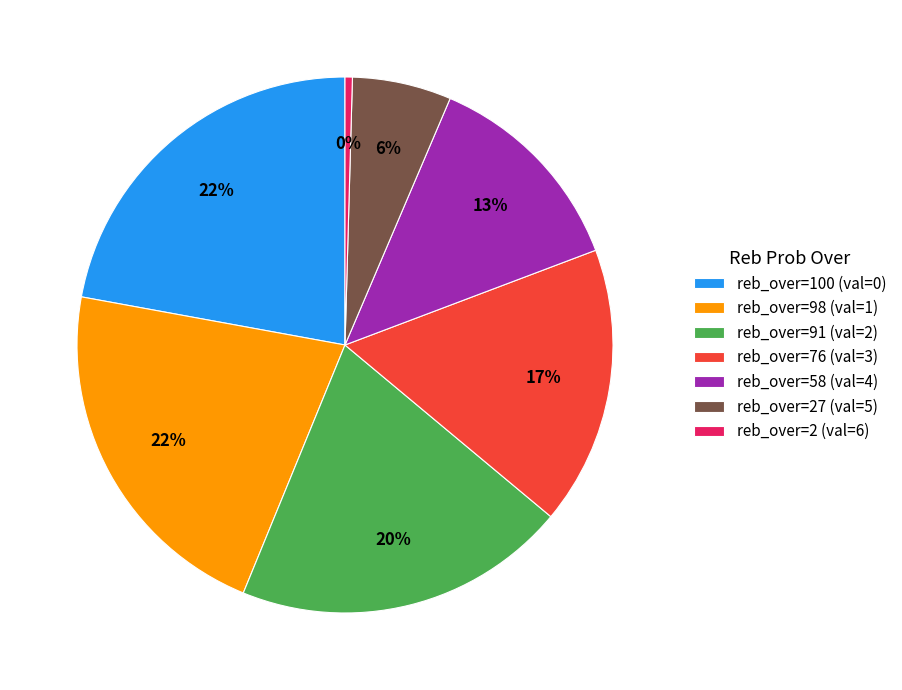

To the nearest percent, what is the average slice percentage?

14%